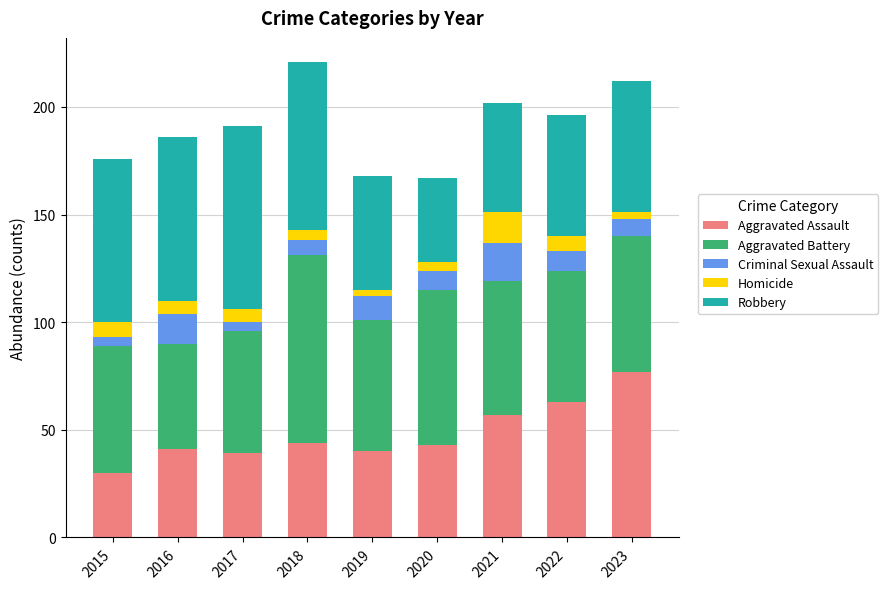

At which label does Aggravated Assault reach its minimum?

2015